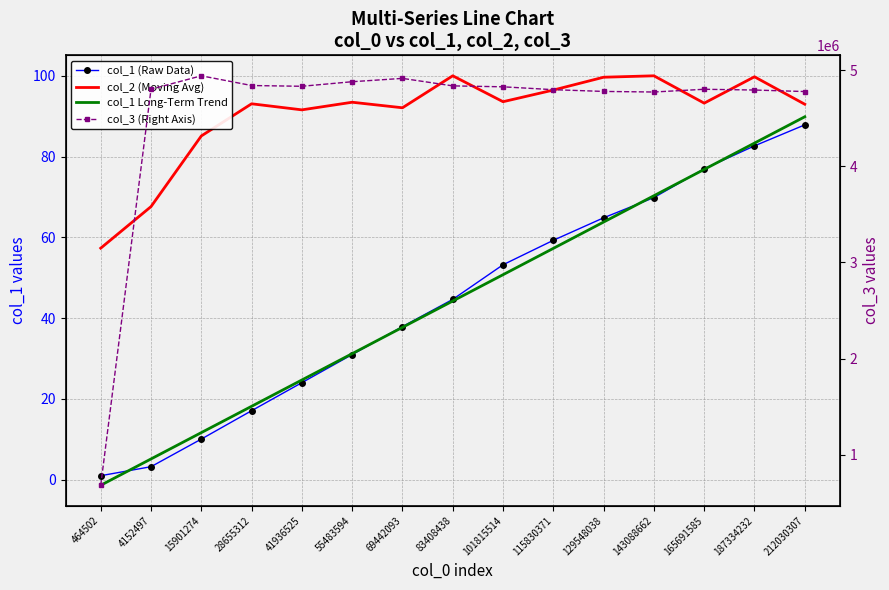

True or false: col_2 (Moving Avg) and col_1 (Raw Data) intersect in this chart.

False